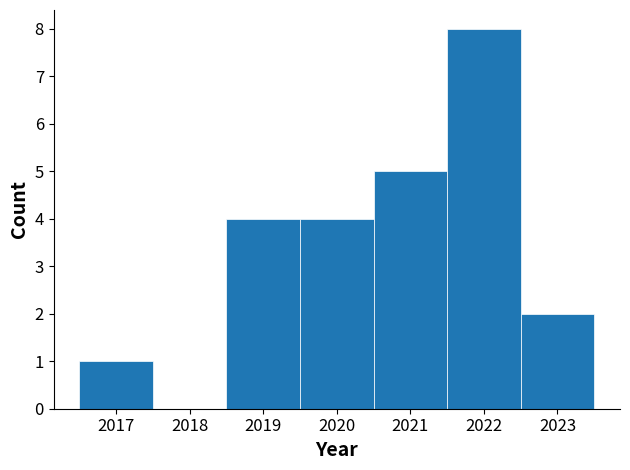

How tall is the bar that spans 2020.5 to 2021.5 on the x-axis? The values are not printed on the chart, so give them approximately, as read against the axis.

5